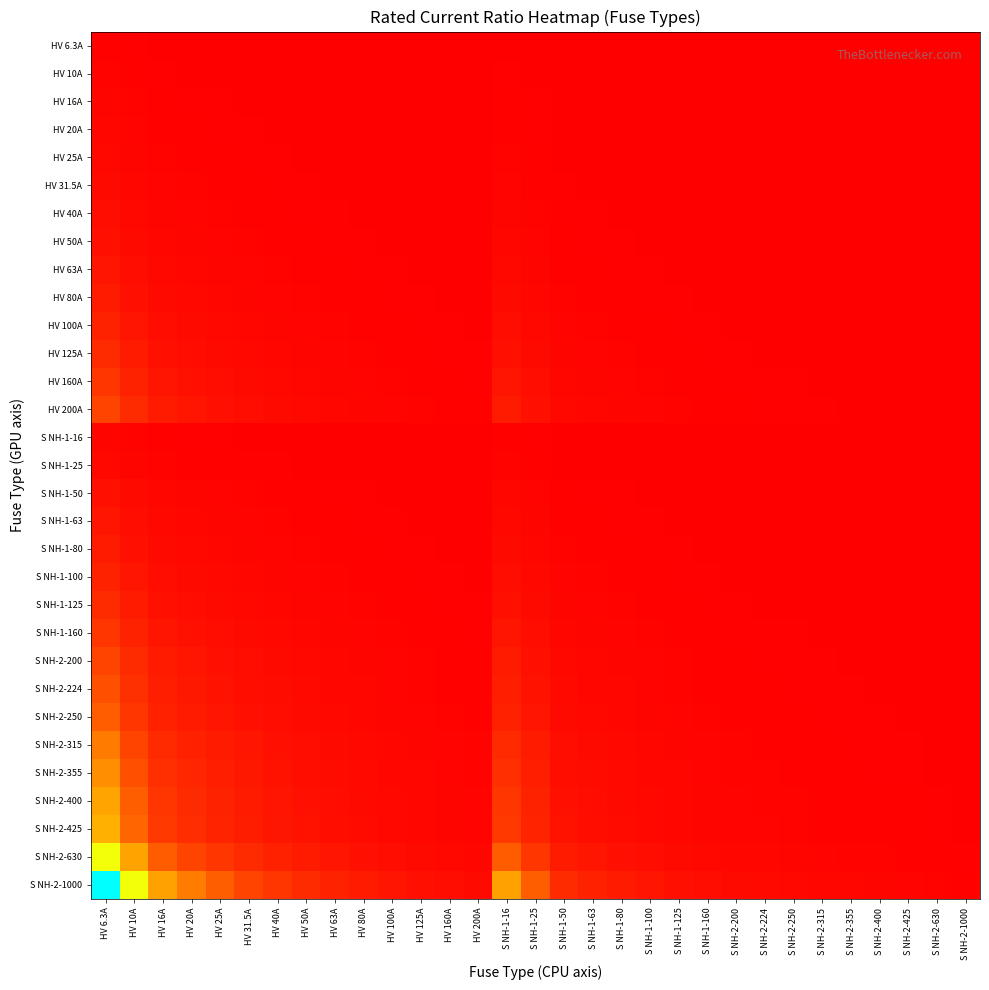

How many distinct data groups are displayed?

31